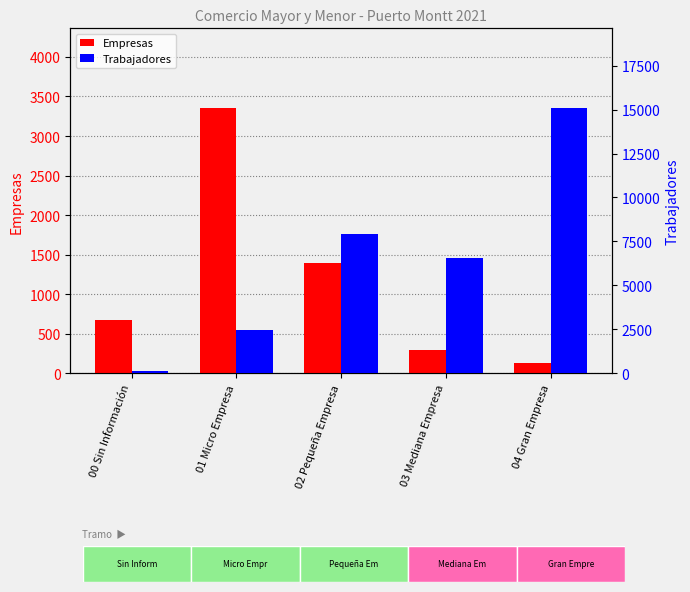

What are all the series names shown in the legend?

Empresas, Trabajadores